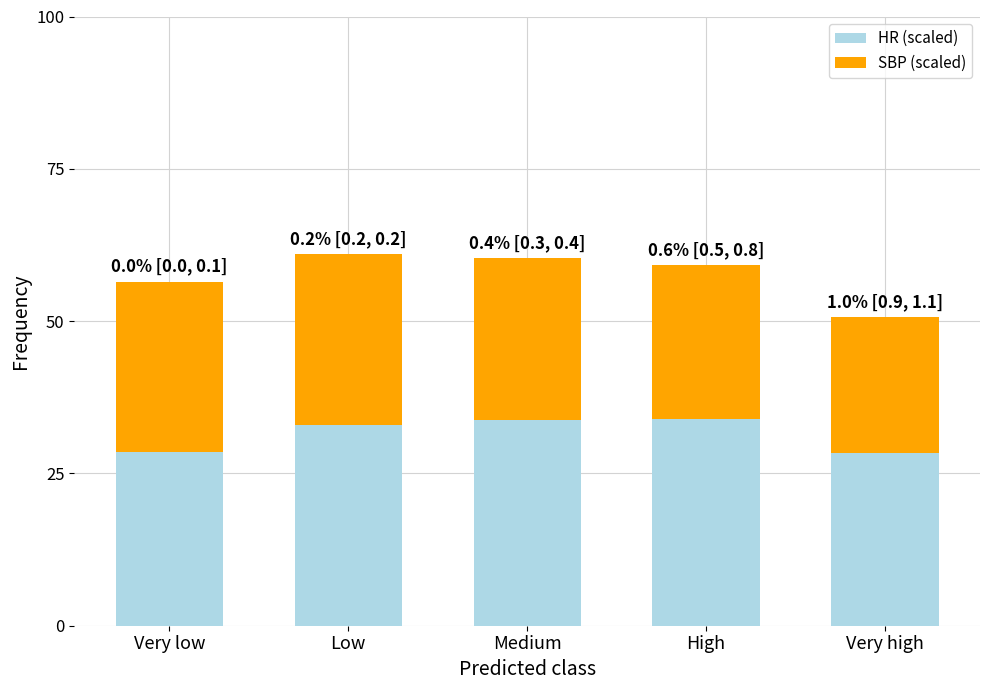

What is the lowest value of the HR (scaled) series?

28.3